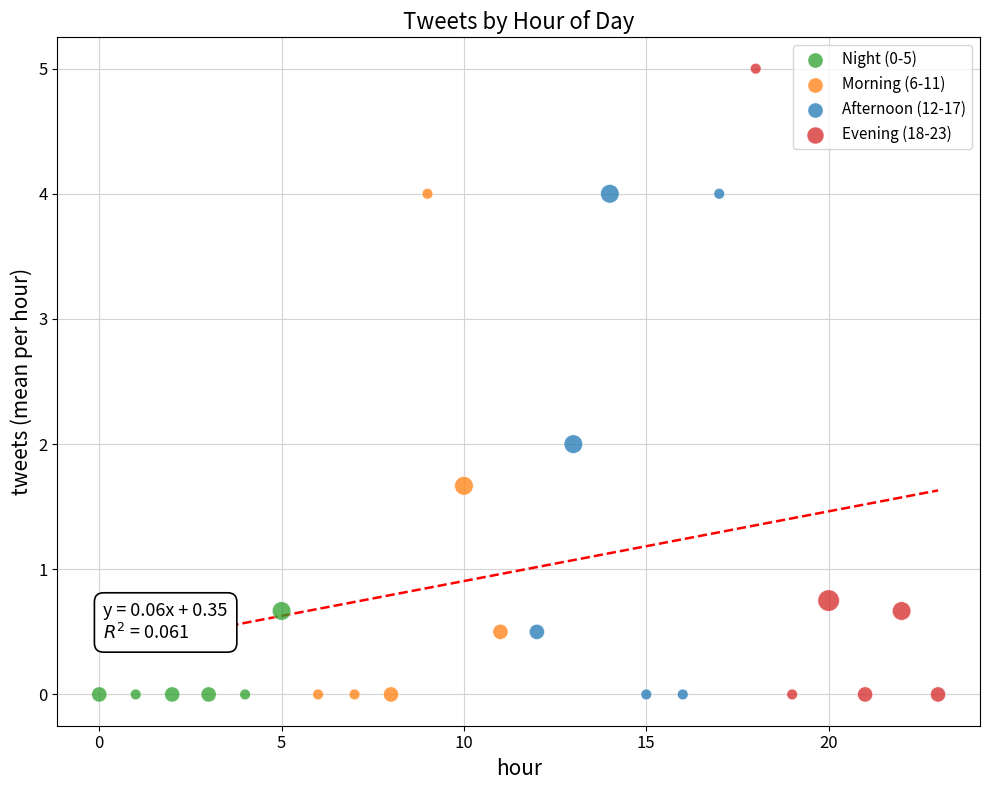

Which series reaches the maximum Y coordinate?

Evening (18-23)